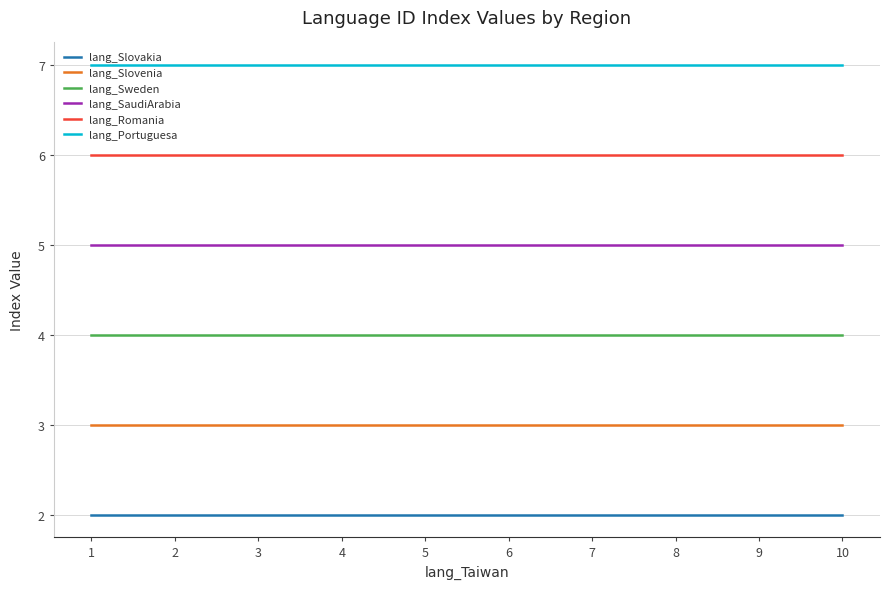

True or false: lang_Romania and lang_Slovenia cross at least once.

False